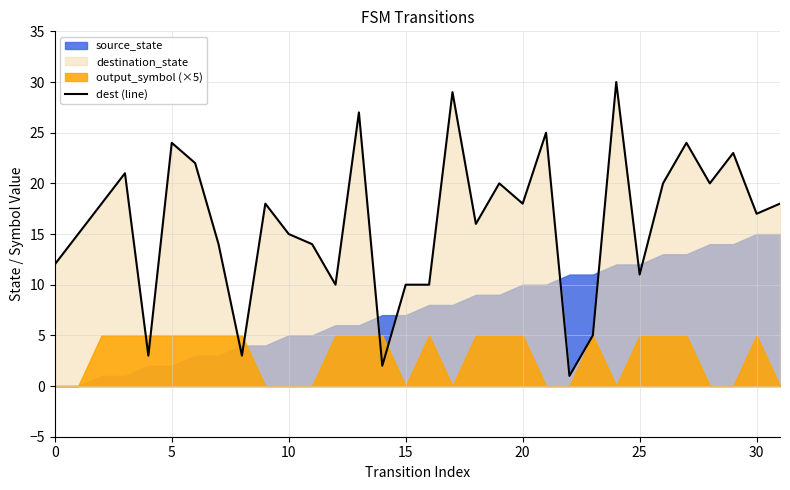

The dest (line) series shows 11 at 20. True or false?

False